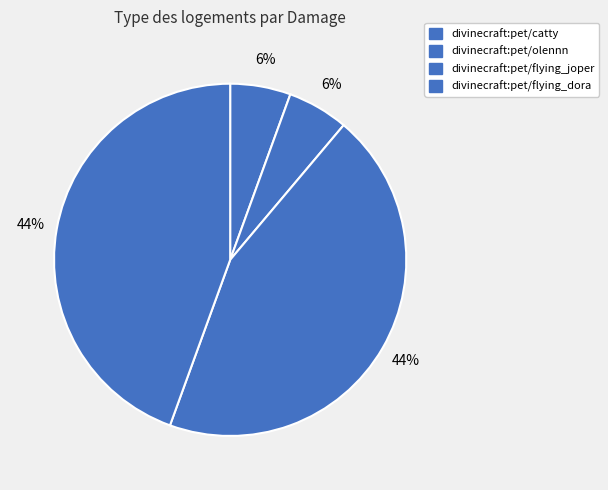

How many slices are in this pie chart?

4